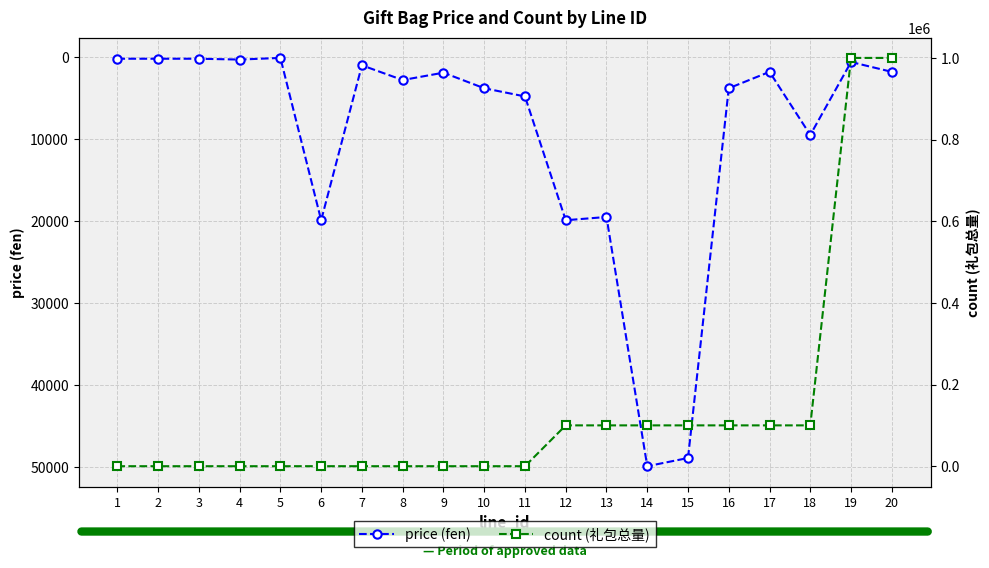

How many lines are shown in the chart?

2